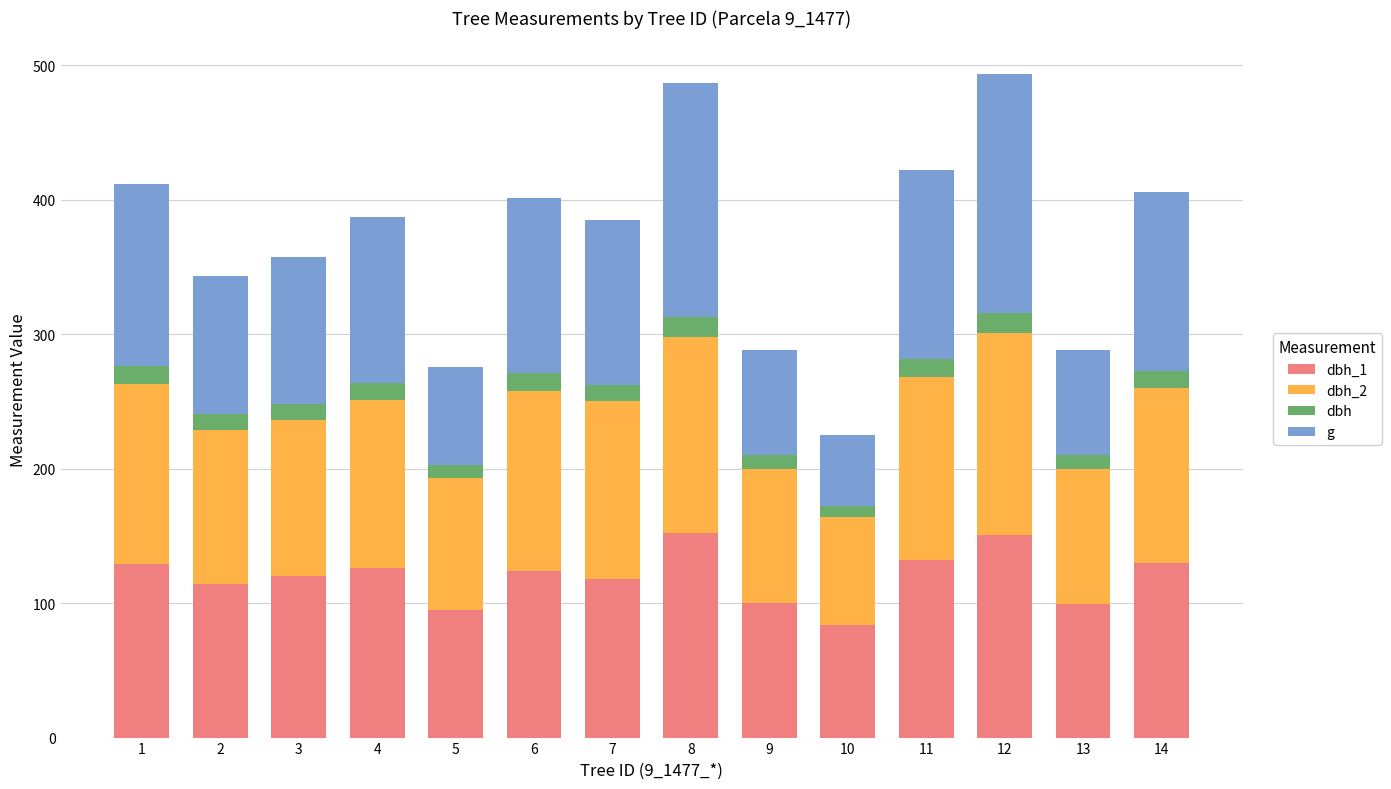

Count the number of data series in this chart.

4